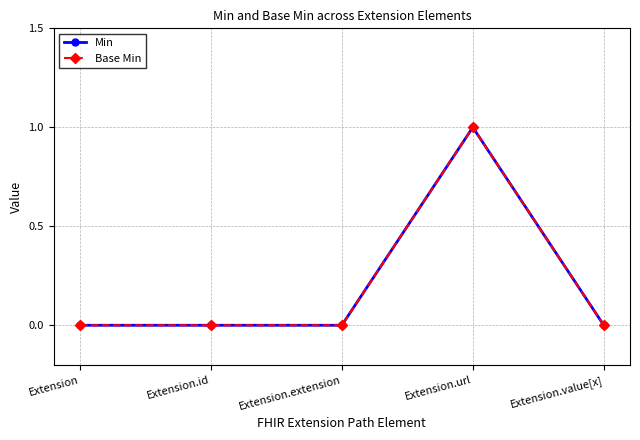

Does the chart have visible grid lines?

Yes